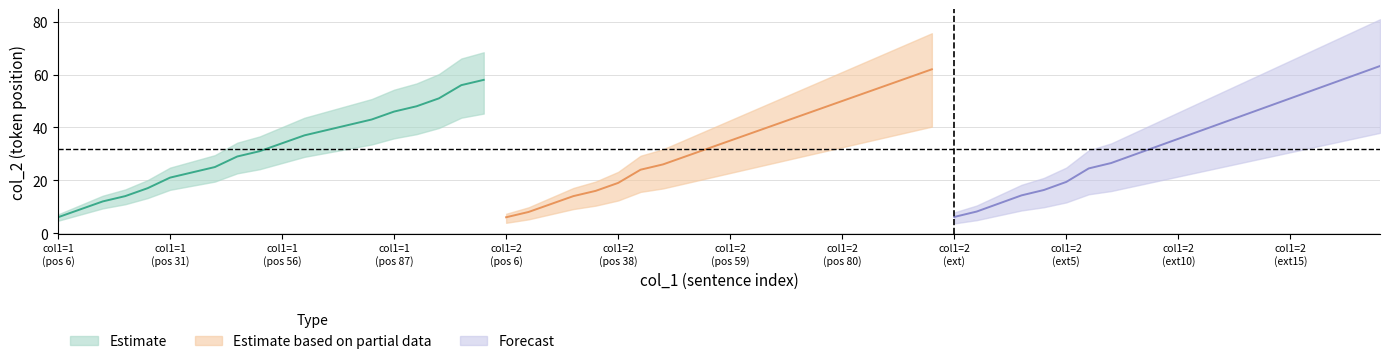

How many values in the col_2_by_col1_2 series exceed 35?

9